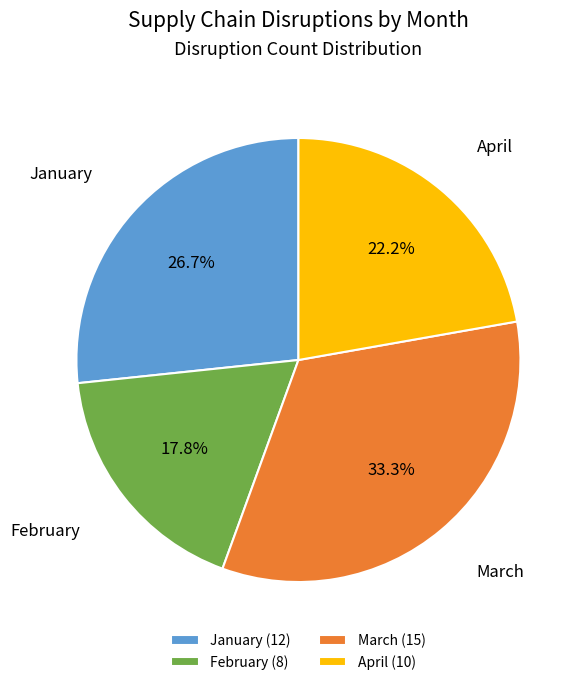

To the nearest percent, what is the average slice percentage?

25%